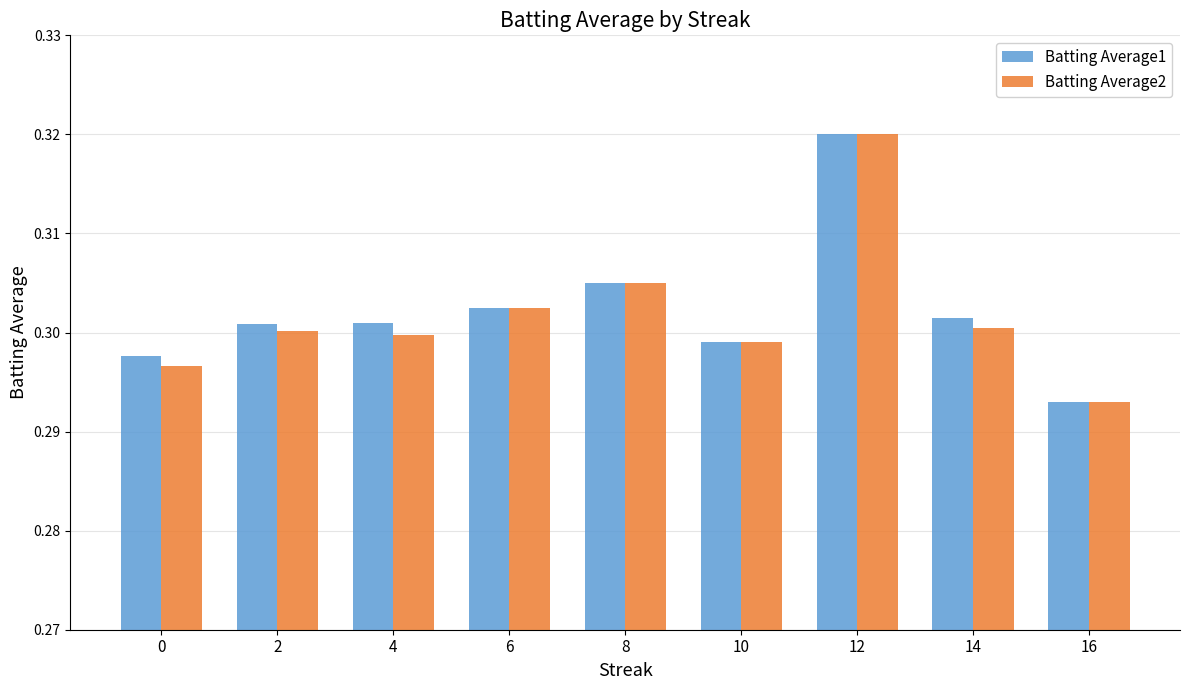

What is the sum of the Batting Average1 values at 6 and 2?

0.6